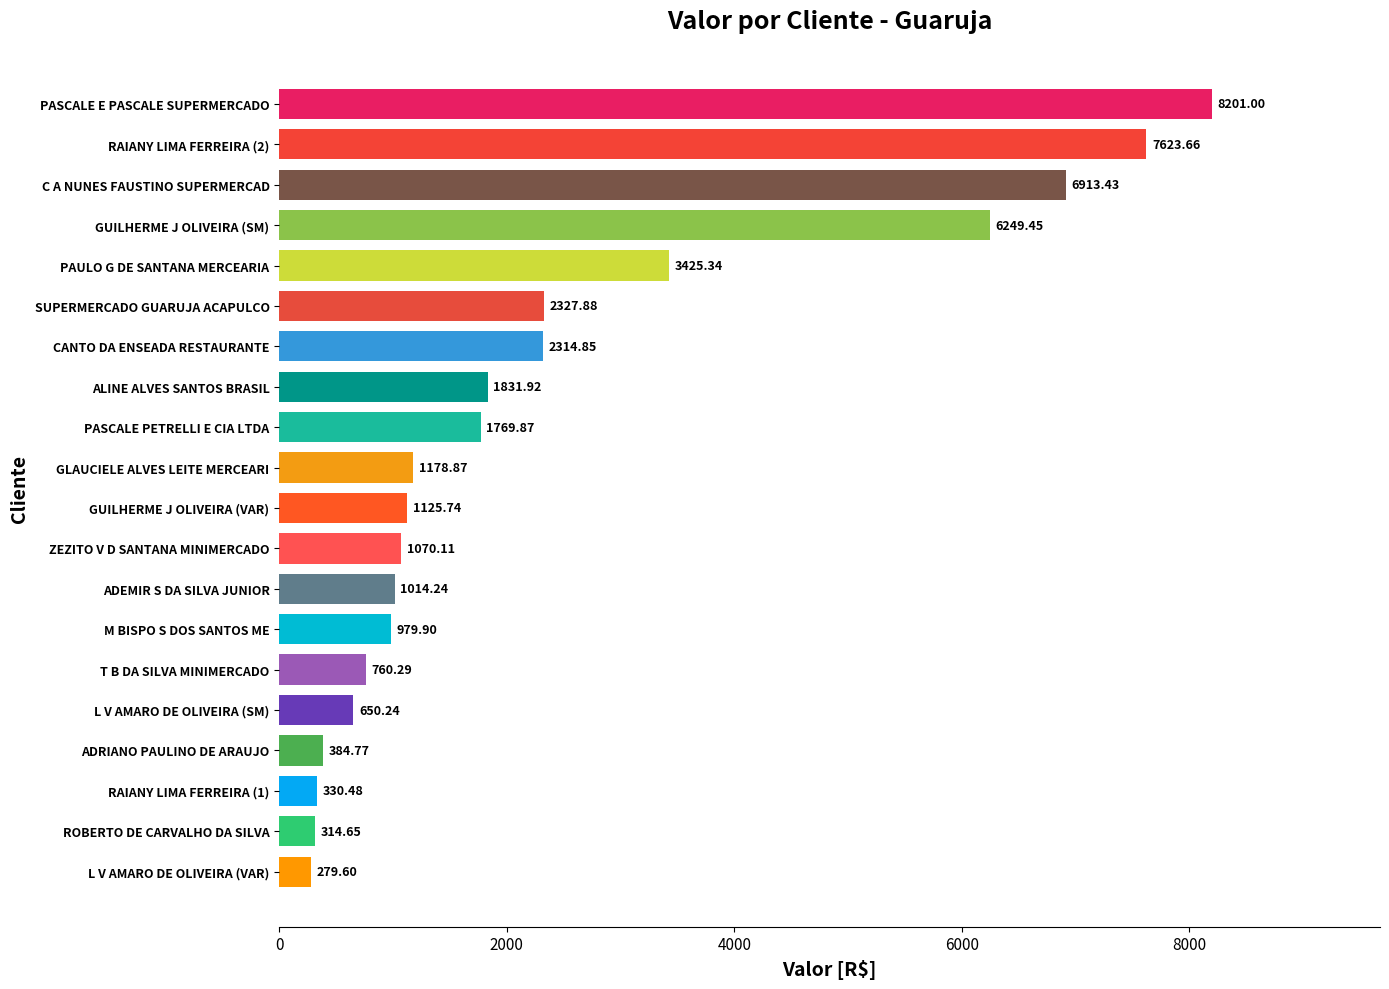

Between GUILHERME J OLIVEIRA (SM) and PASCALE E PASCALE SUPERMERCADO, which is larger?

PASCALE E PASCALE SUPERMERCADO